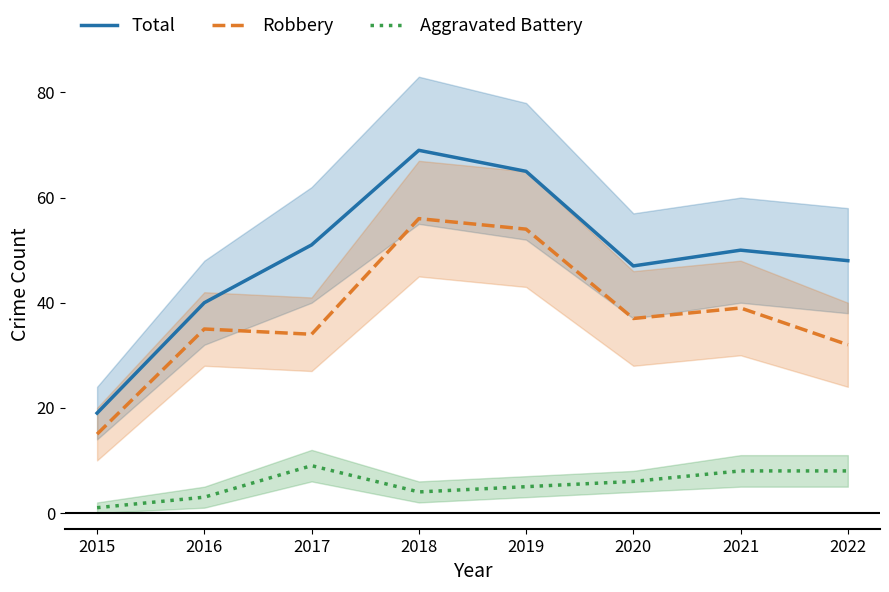

Reading left to right, extract all data points from this chart.

Total: 2015=19	2016=40	2017=51	2018=69	2019=65	2020=47	2021=50	2022=48
Robbery: 2015=15	2016=35	2017=34	2018=56	2019=54	2020=37	2021=39	2022=32
Aggravated Battery: 2015=1	2016=3	2017=9	2018=4	2019=5	2020=6	2021=8	2022=8